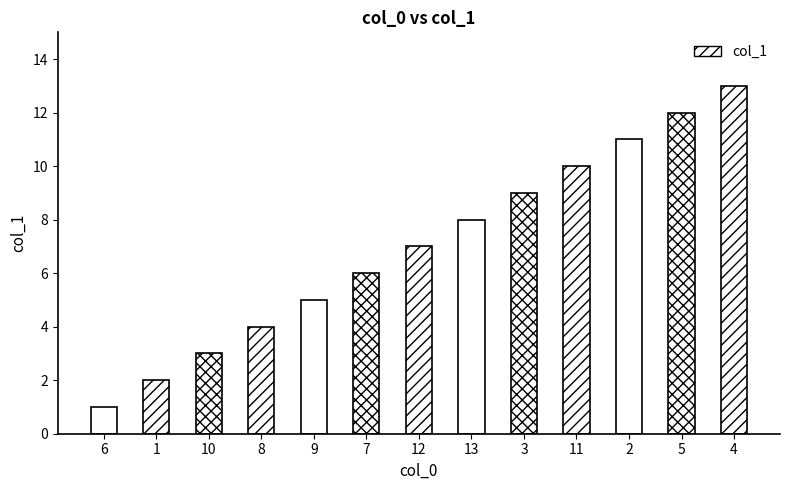

Rank the categories by value from lowest to highest.

6, 1, 10, 8, 9, 7, 12, 13, 3, 11, 2, 5, 4